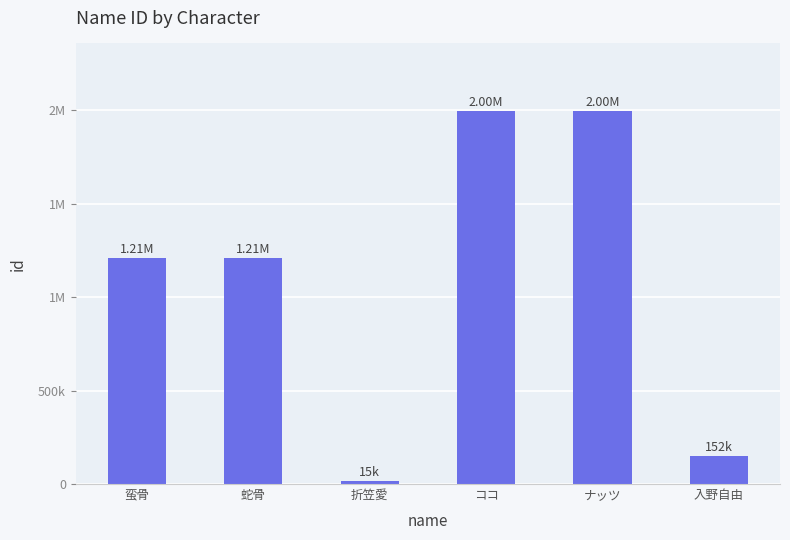

Which has a higher value, ナッツ or 入野自由?

ナッツ